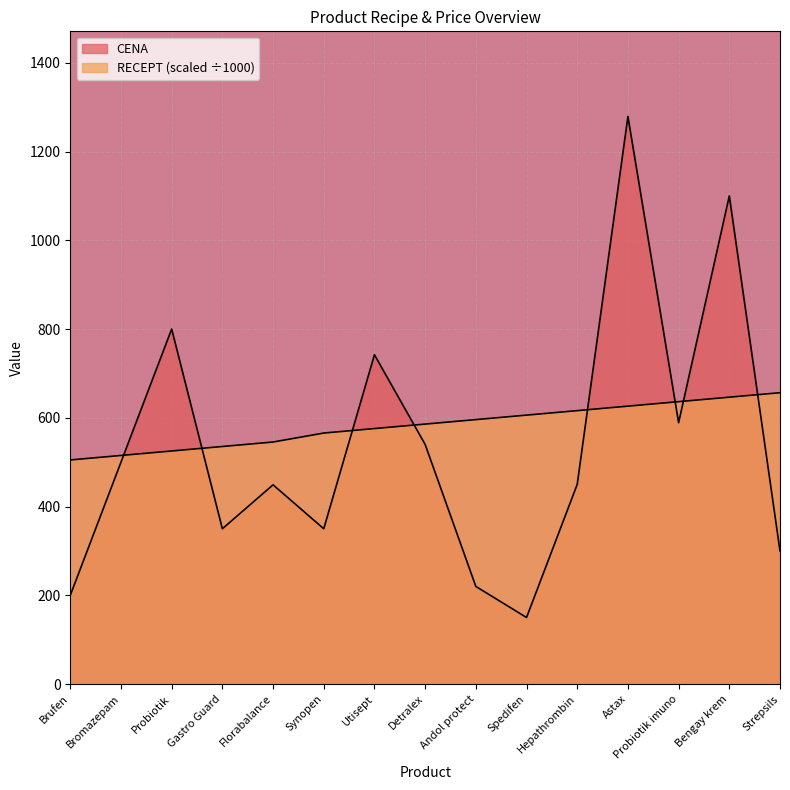

How many lines are shown in the chart?

2